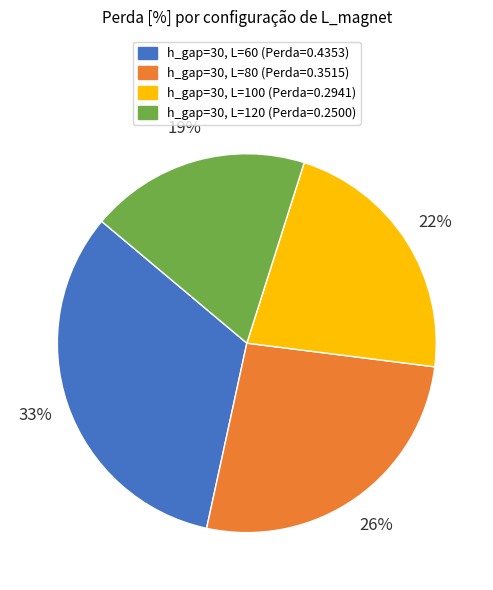

Count the number of slices in the pie.

4